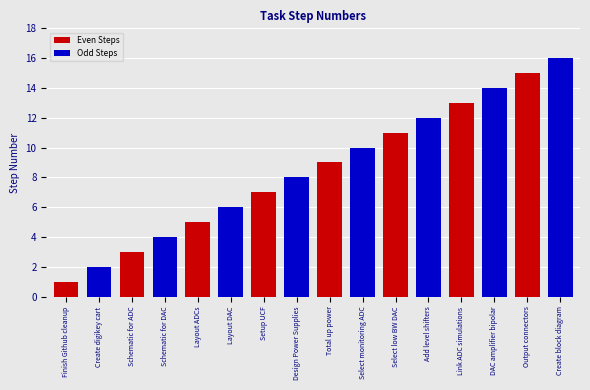

What position from the left is Create block diagram?

16